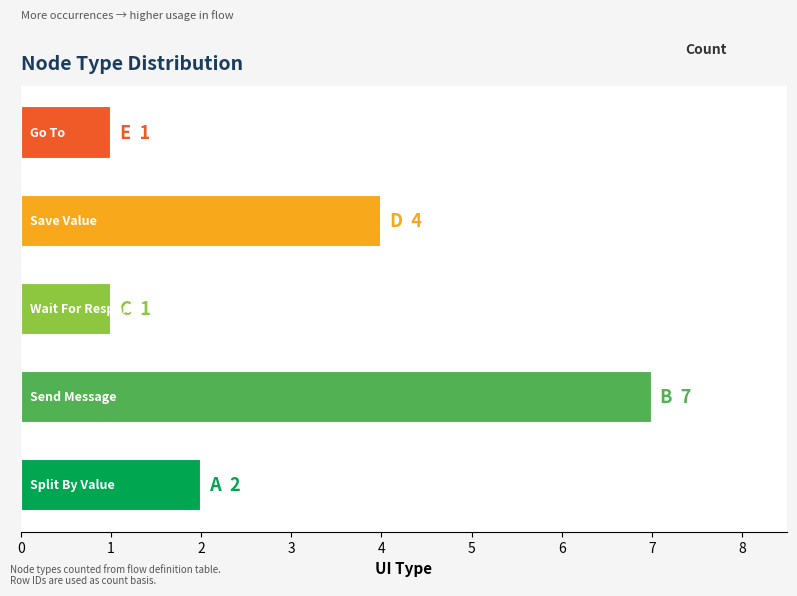

What is the smallest value displayed?

1